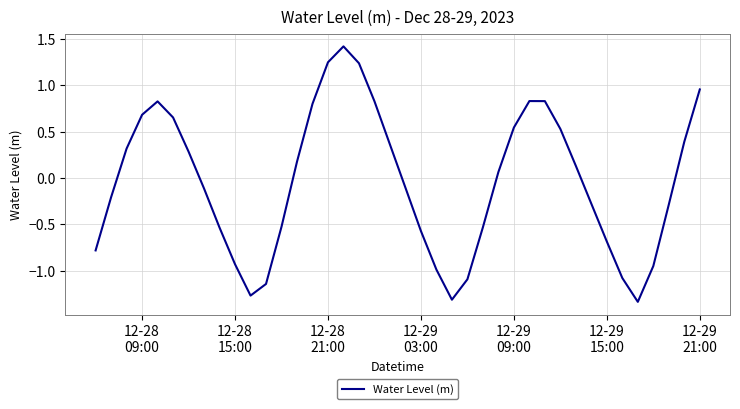

What is the greatest value displayed?

1.4